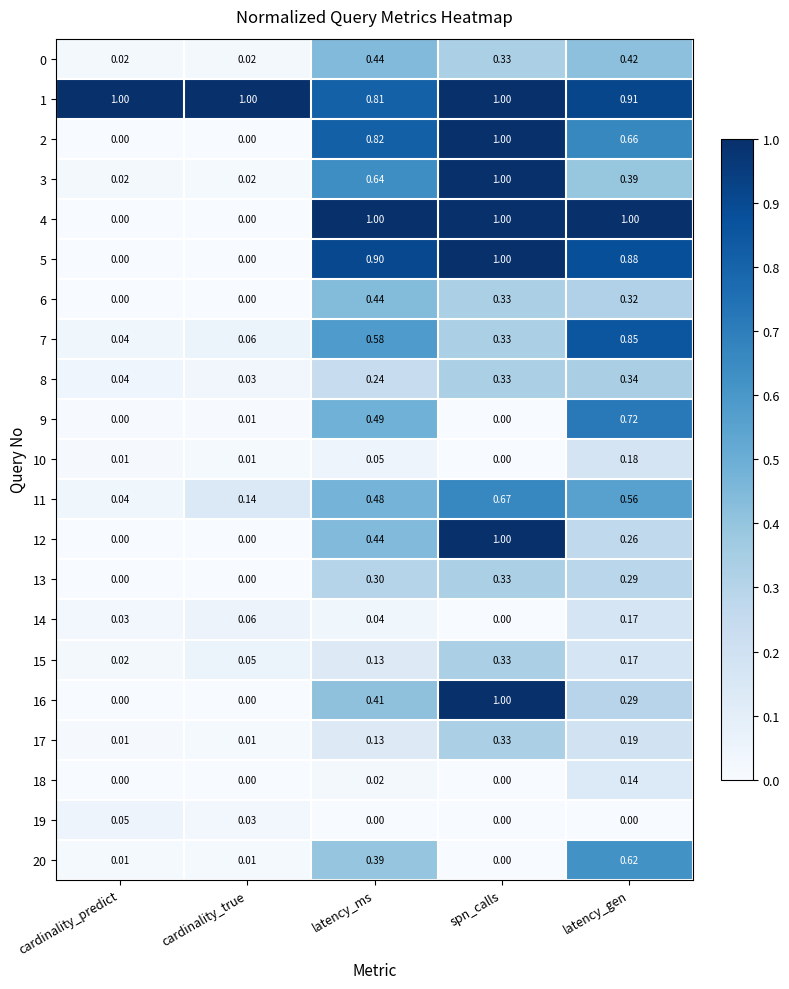

At which label does 18 reach its peak?

latency_gen